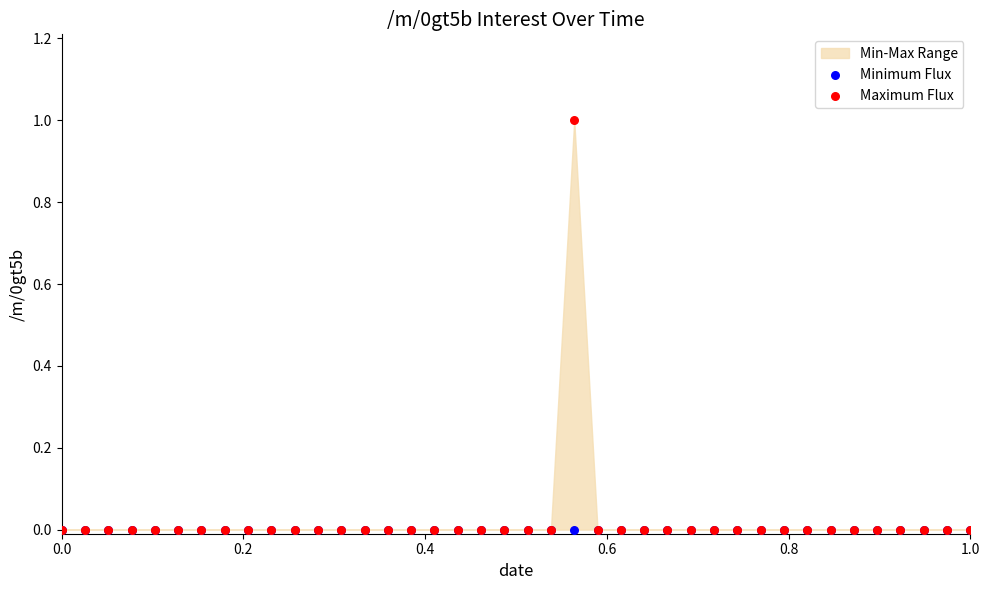

Which series reaches the maximum Y coordinate?

Maximum Flux